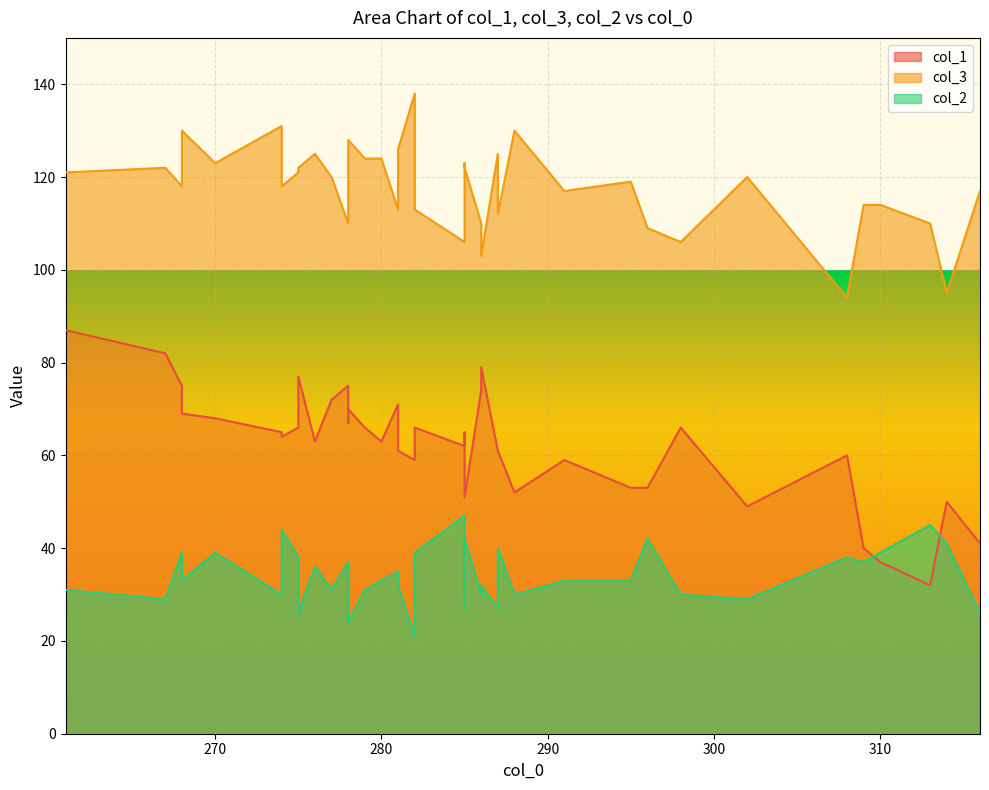

Where is col_1 nearest to the value 59?

282